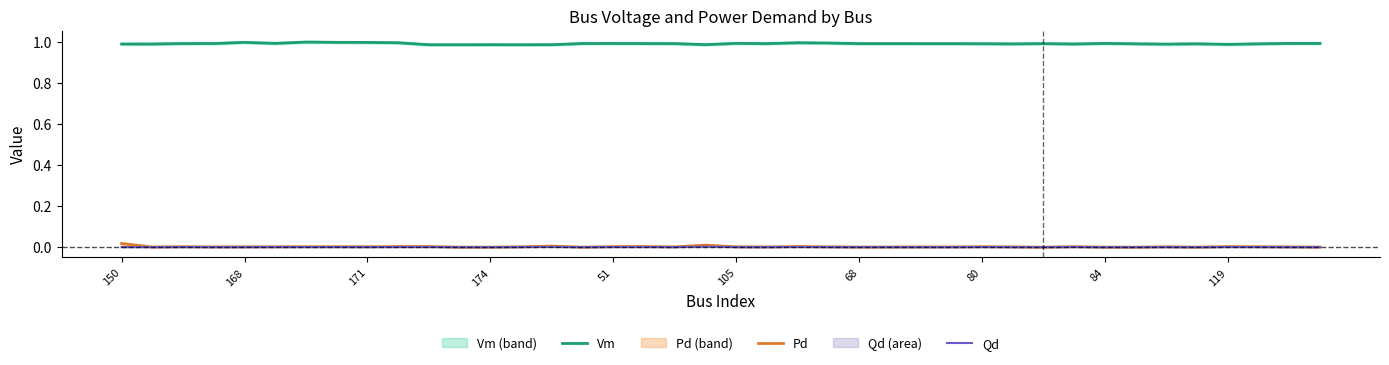

True or false: Qd and Vm cross at least once.

False